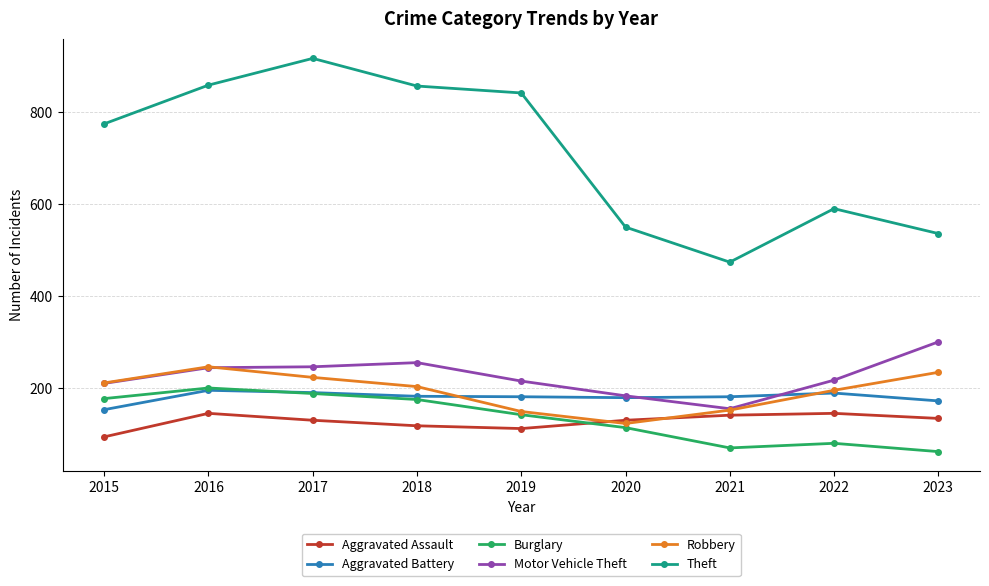

True or false: Robbery has more than 2 points higher than both neighbors.

False